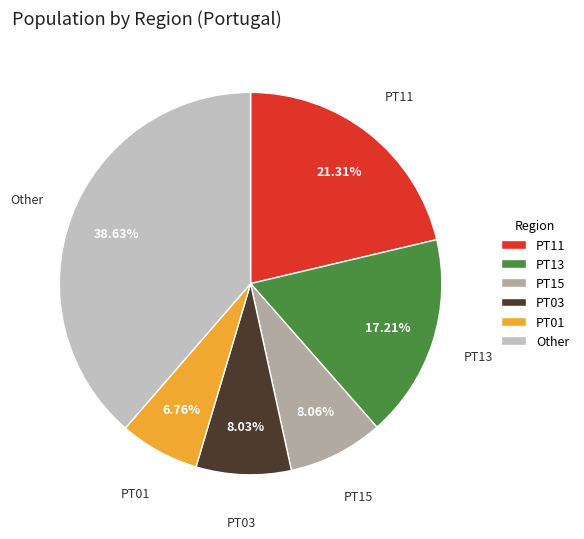

The PT01 slice represents 7% of the pie. True or false?

True